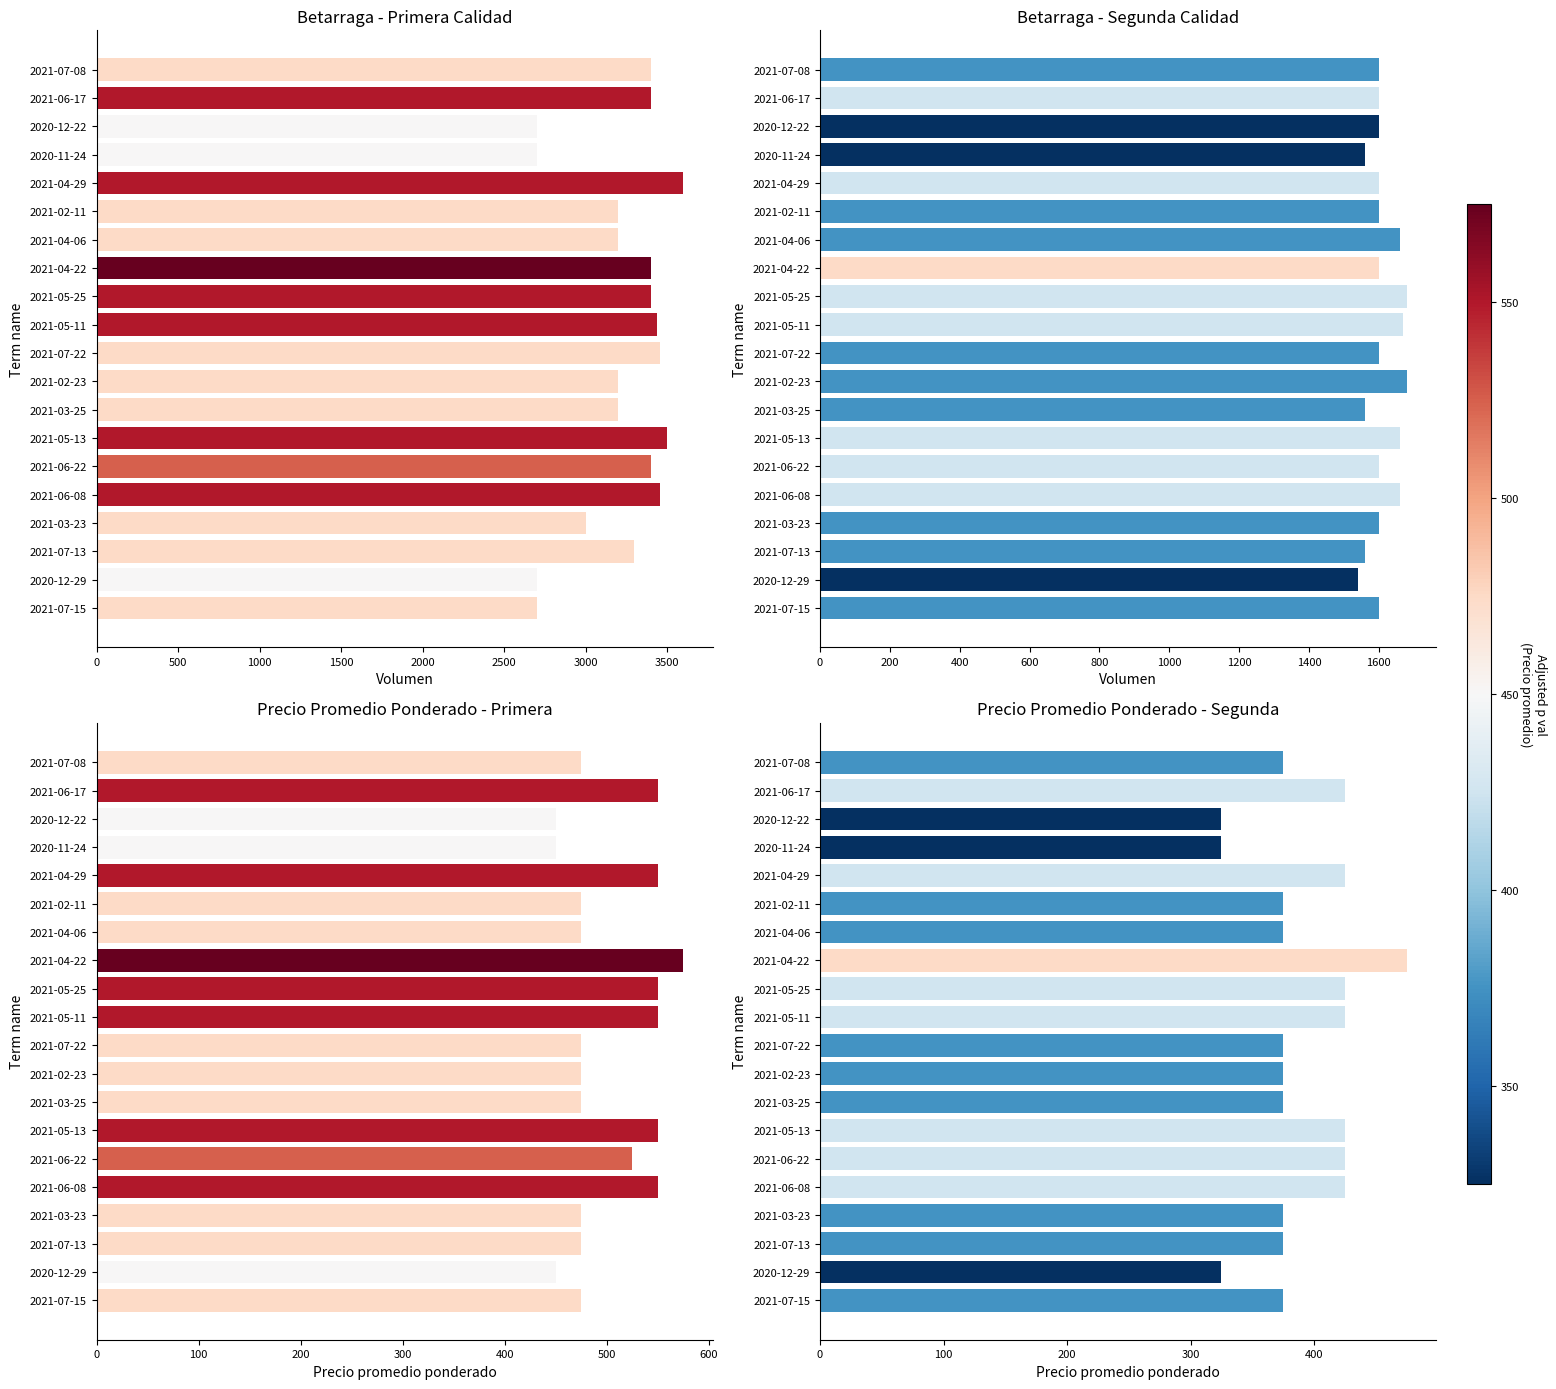

What is the highest value of the Precio Prom. Segunda series?

475